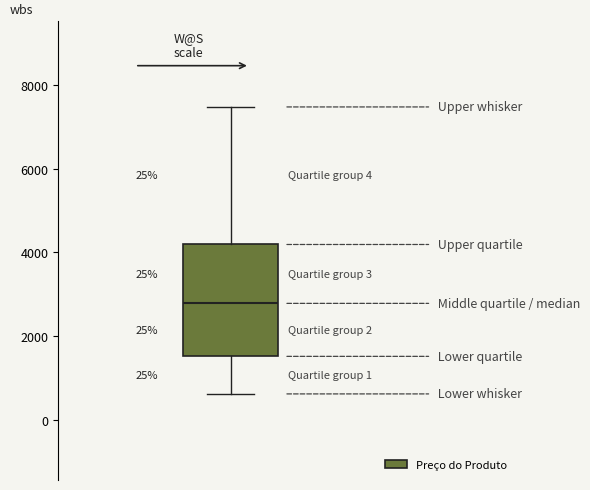

Where does the upper whisker of the box end on the y-axis? The values are not printed on the chart, so give them approximately, as read against the axis.

7400